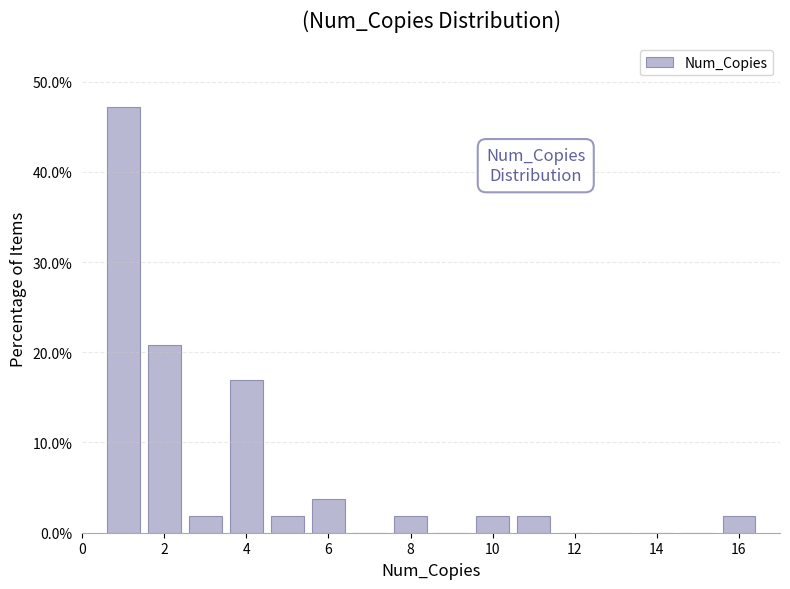

Reading left to right, list every bar in this chart as the range it spans on the x-axis followed by its height. Neither the bar edges nor the heights are printed on the chart, so give them approximately, as read against the axes.

0.5 to 1.5: 47
1.5 to 2.5: 21
2.5 to 3.5: 2
3.5 to 4.5: 17
4.5 to 5.5: 2
5.5 to 6.5: 4
6.5 to 7.5: 0
7.5 to 8.5: 2
8.5 to 9.5: 0
9.5 to 10.5: 2
10.5 to 11.5: 2
11.5 to 12.5: 0
12.5 to 13.5: 0
13.5 to 14.5: 0
14.5 to 15.5: 0
15.5 to 16.5: 2